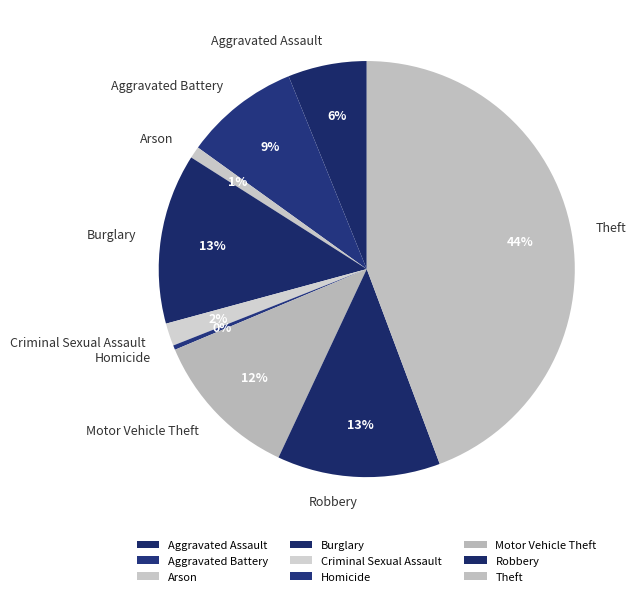

Combined, do Theft and Burglary account for over 50%?

Yes